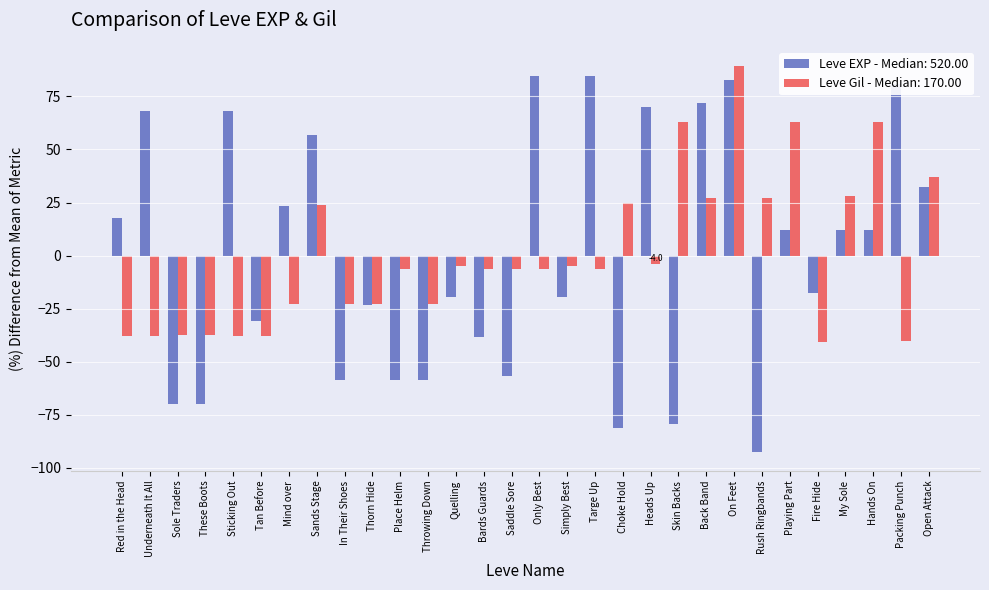

Which series has the largest range (max minus min)?

Leve EXP - Median: 520.00